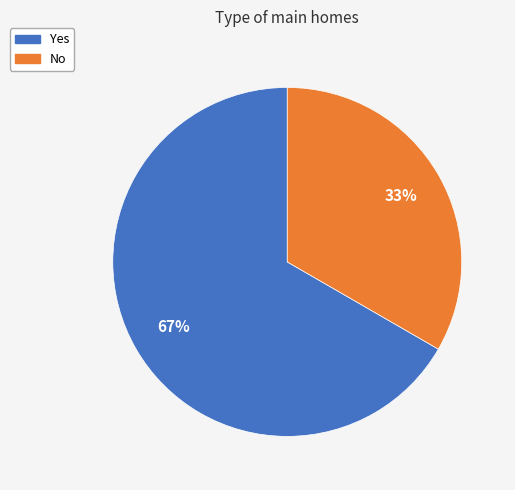

True or false: Yes accounts for 77% of the total.

False